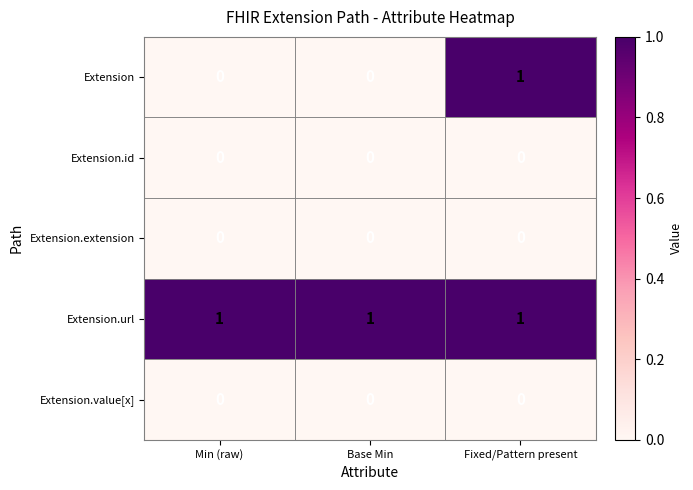

At how many categories does at least one series exceed 0?

3